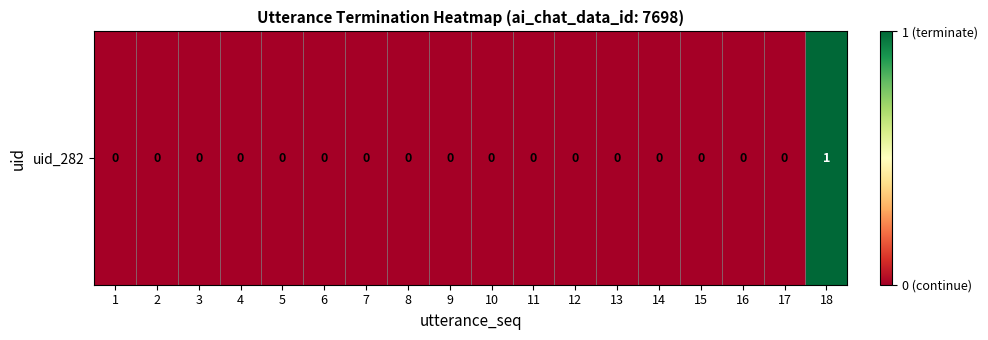

Is it true that the value at 1 is 0?

True